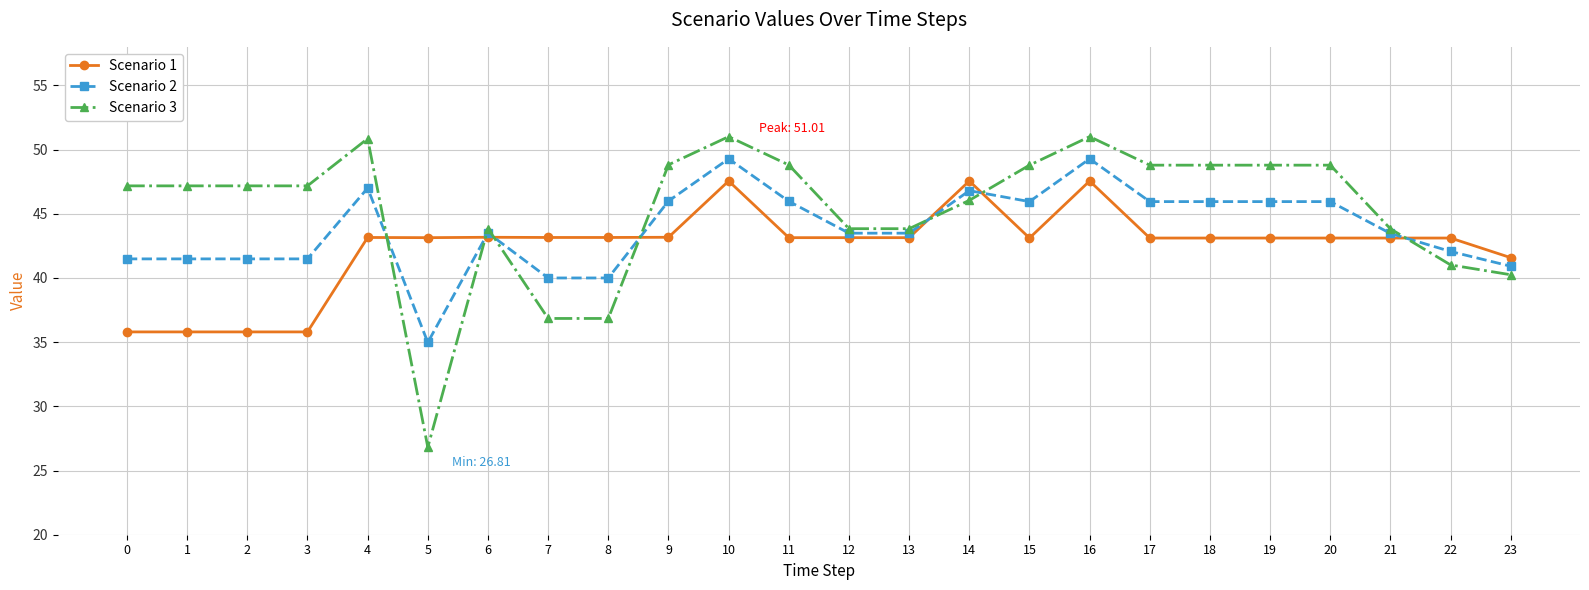

How many distinct data groups are displayed?

3